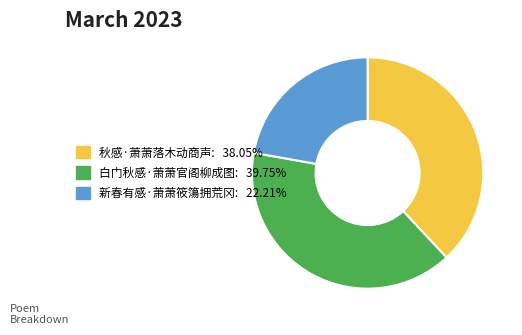

Does 秋感·萧萧落木动商声 represent more than half of the total?

No